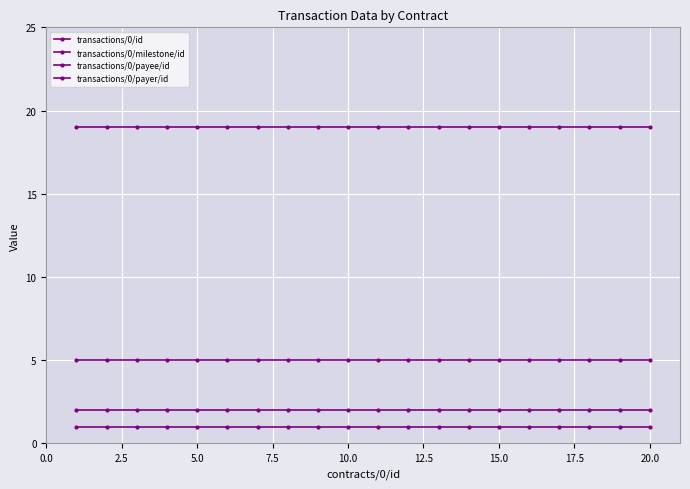

True or false: transactions/0/milestone/id has more than 2 interior local peaks.

False